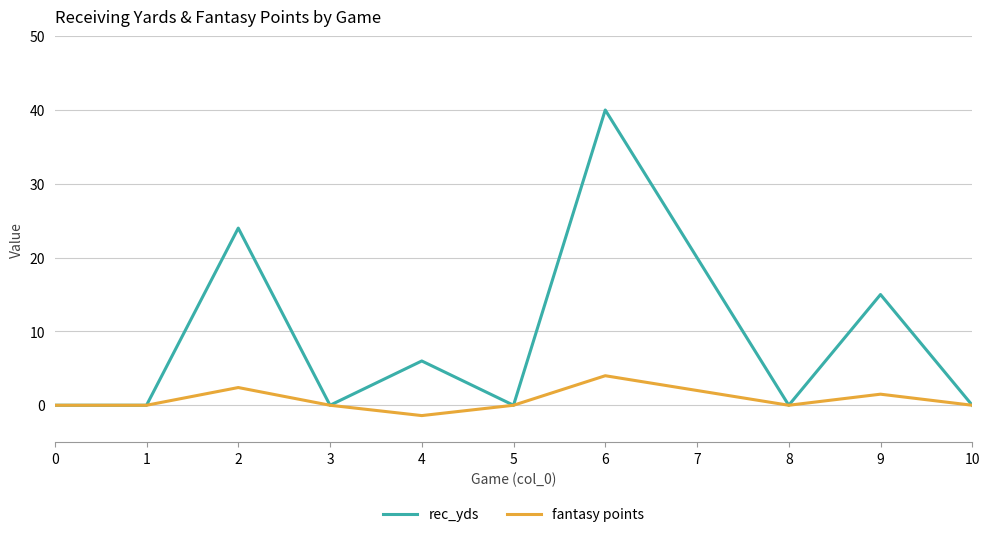

Which series has the largest total across all categories?

rec_yds